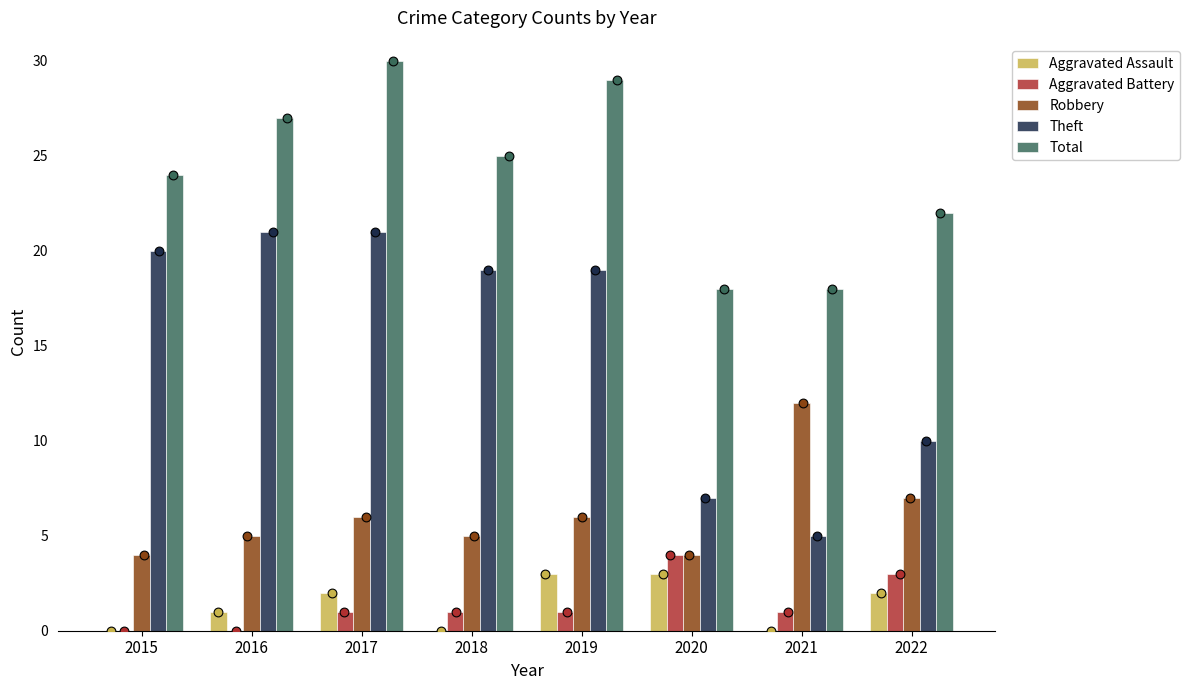

At which category is the sum across all series the highest?

2017